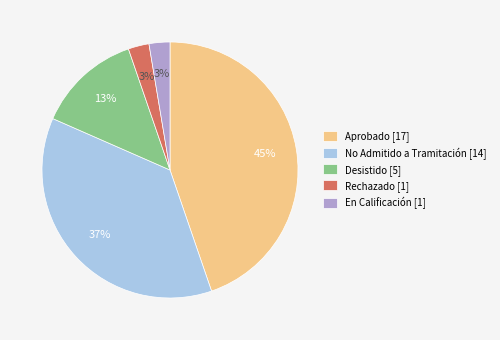

To the nearest percent, what percentage of the pie is Aprobado?

45%